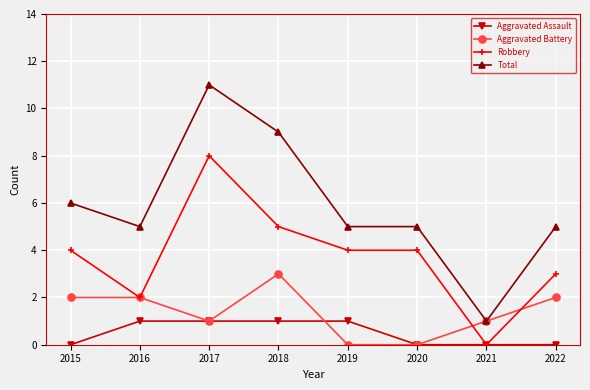

True or false: Aggravated Assault and Total cross at least once.

False